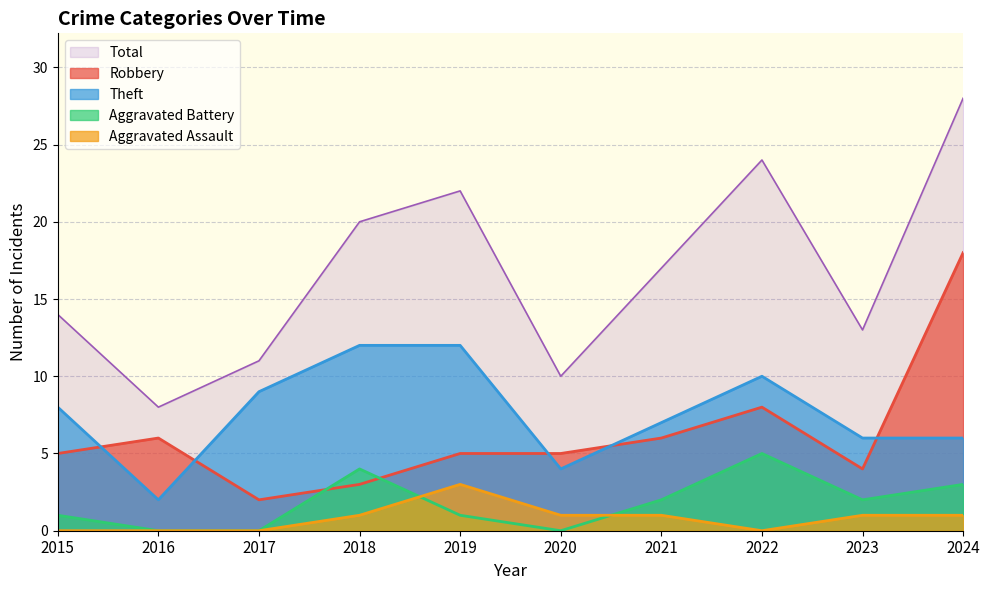

True or false: Aggravated Assault and Robbery intersect in this chart.

False